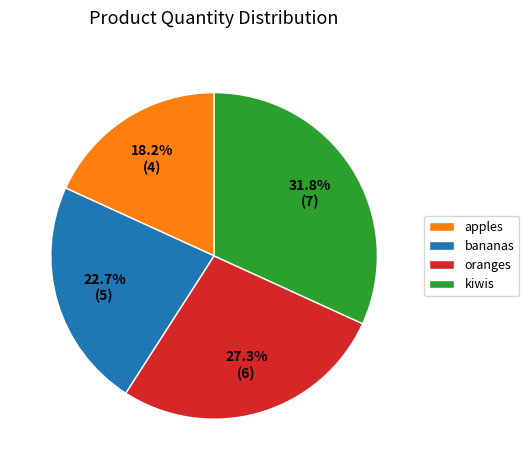

Which category has the biggest portion of the pie?

kiwis